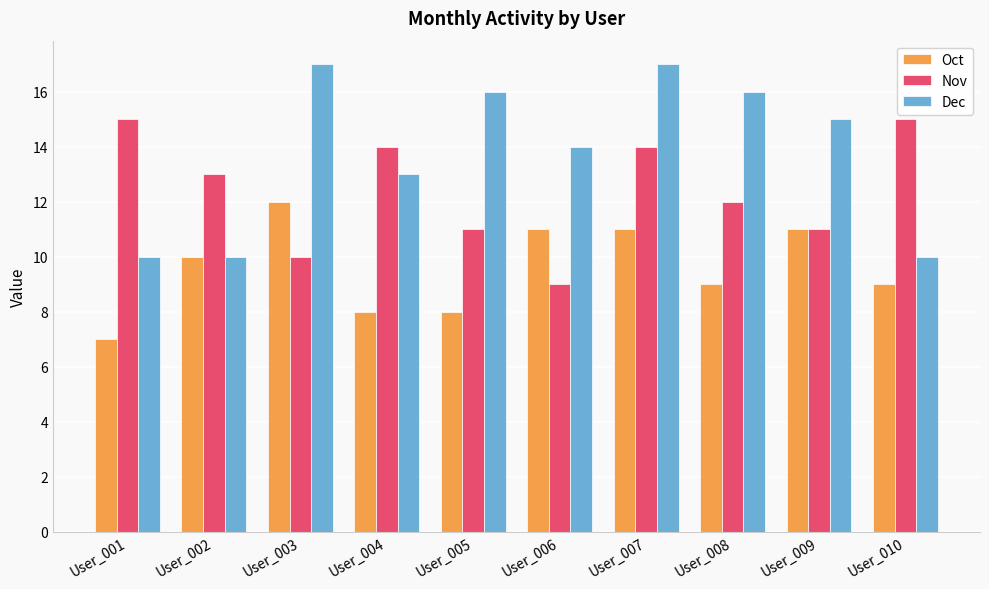

Reading right to left, list all the values displayed in this chart.

Oct: 9	11	9	11	11	8	8	12	10	7
Nov: 15	11	12	14	9	11	14	10	13	15
Dec: 10	15	16	17	14	16	13	17	10	10